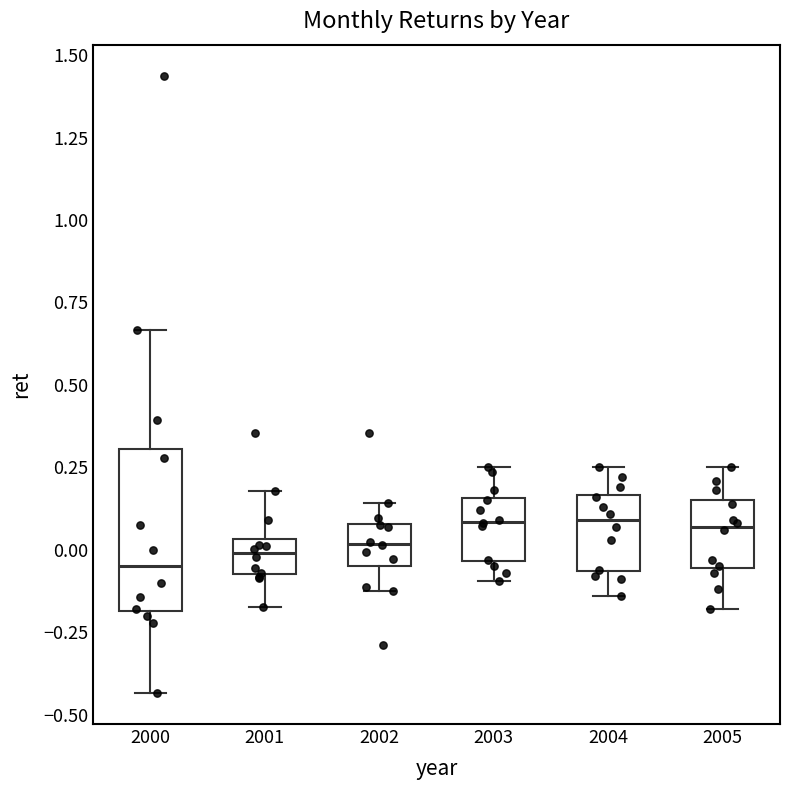

Reading left to right, read every box against the y-axis: the position of its median line, the range the box covers, and the ends of its whiskers. The values are not printed on the chart, so give them approximately, as read against the axis.

2000: median -0.05, box -0.20 to 0.30, whiskers -0.45 to 0.65
2001: median 0.00, box -0.05 to 0.05, whiskers -0.15 to 0.20
2002: median 0.00, box -0.05 to 0.10, whiskers -0.10 to 0.15
2003: median 0.10, box -0.05 to 0.15, whiskers -0.10 to 0.25
2004: median 0.10, box -0.05 to 0.15, whiskers -0.15 to 0.25
2005: median 0.05, box -0.05 to 0.15, whiskers -0.20 to 0.25